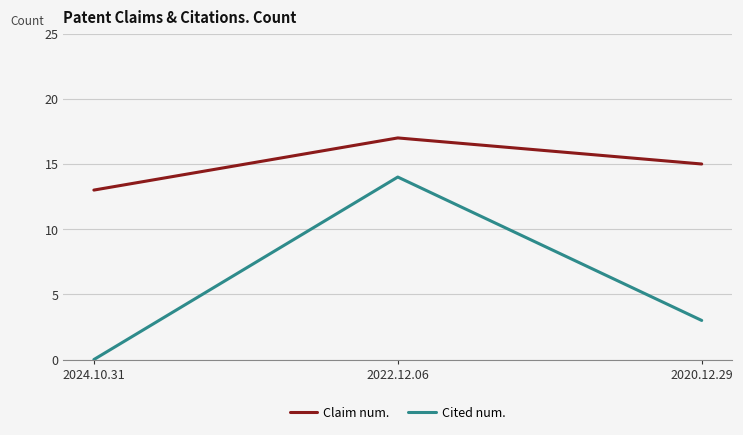

What position from the right is 2024.10.31?

3